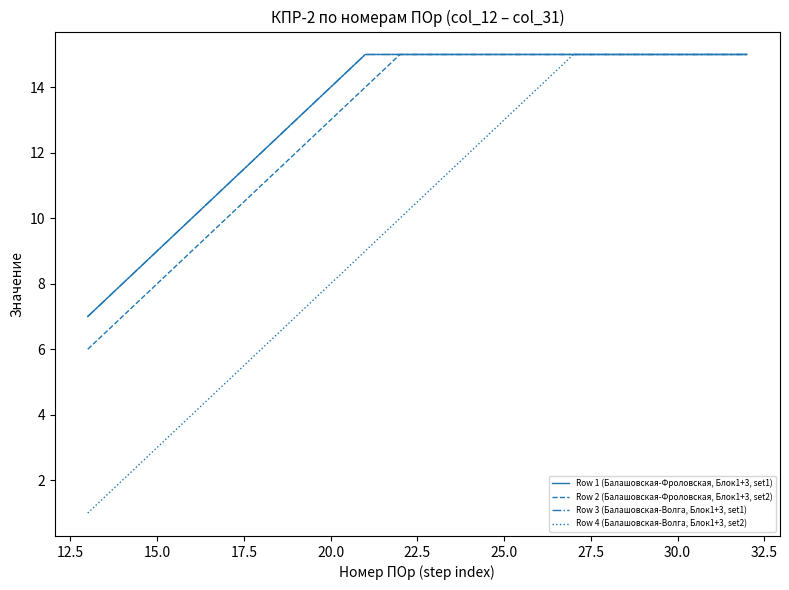

What is the difference between the maximum and minimum values in the Row 4 (Балашовская-Волга, Блок1+3, set2) series?

14